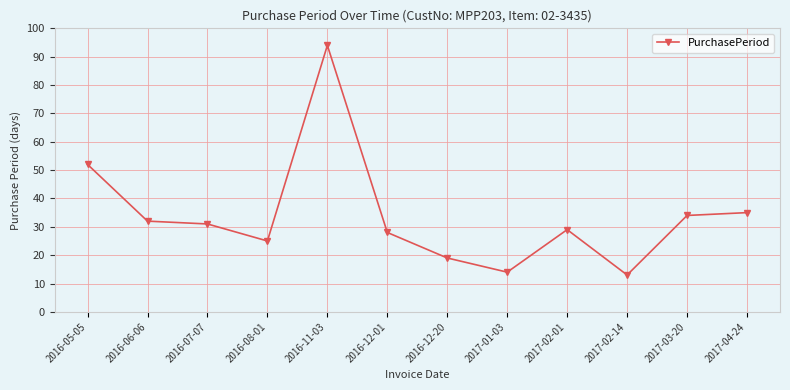

Which label corresponds to the largest value in the chart?

2016-11-03